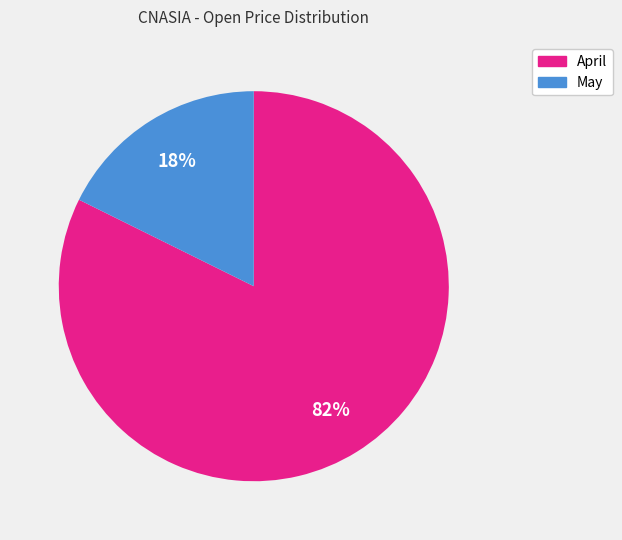

Count the number of slices in the pie.

2